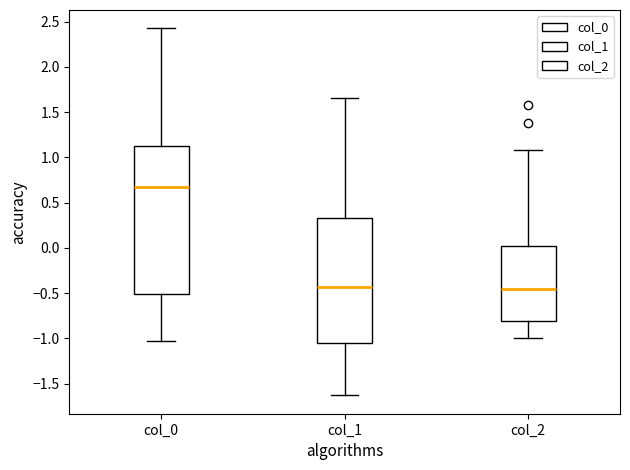

Reading left to right, transcribe this box plot: for each box, give where its median line is, the range the box spans, and where its two whiskers end, as read against the y-axis. The values are not printed on the chart, so give them approximately, as read against the axis.

col_0: median 0.65, box -0.50 to 1.15, whiskers -1.05 to 2.45
col_1: median -0.45, box -1.05 to 0.35, whiskers -1.65 to 1.65
col_2: median -0.45, box -0.80 to 0.00, whiskers -1.00 to 1.10